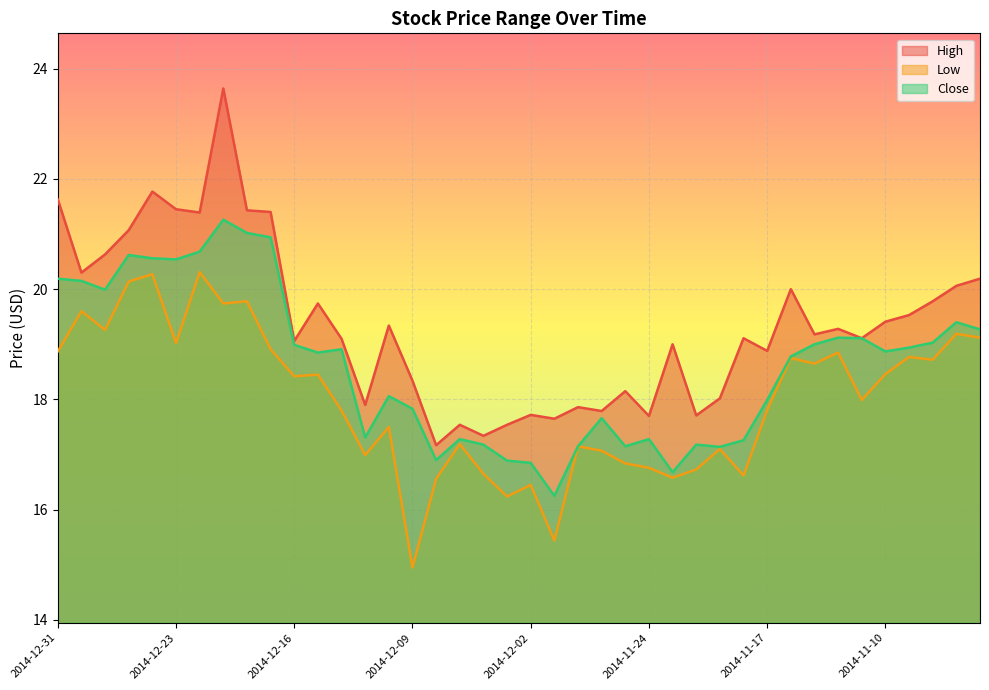

At how many categories does at least one series exceed 16?

40